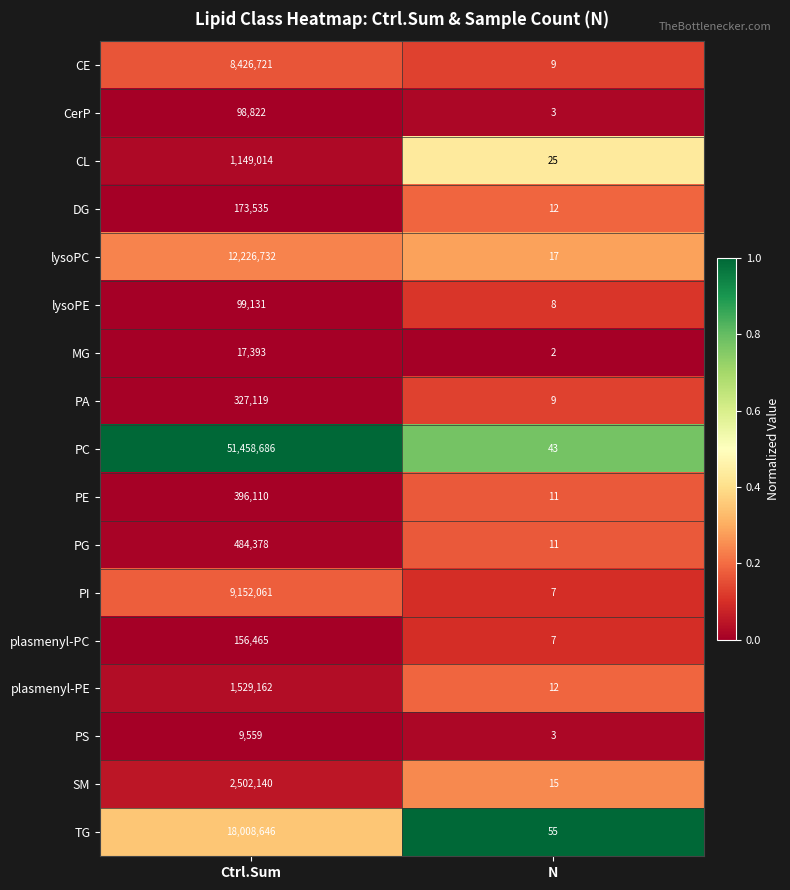

Which label corresponds to the smallest value in the chart?

N